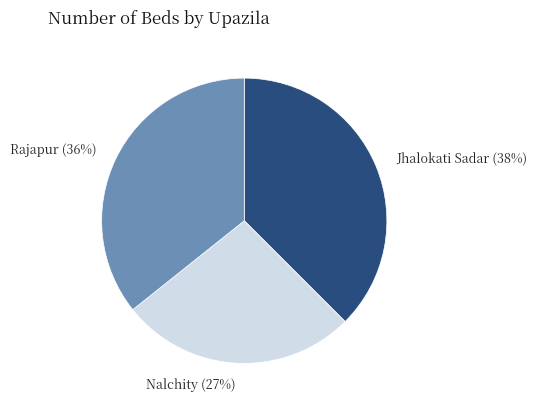

How many segments does this pie chart have?

3